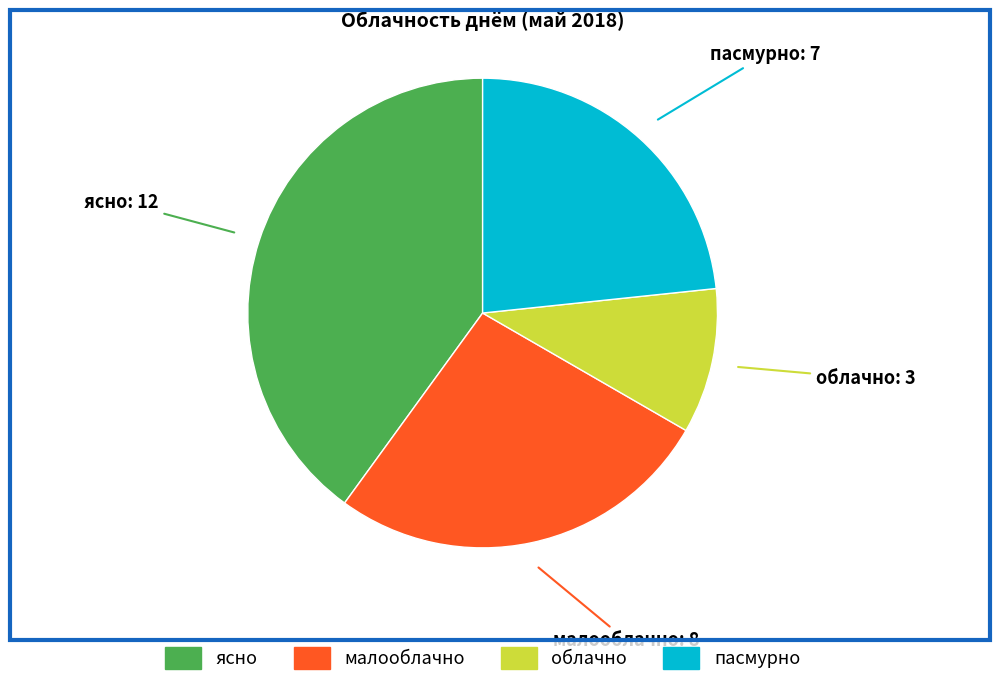

Rank the categories by value from highest to lowest.

ясно, малооблачно, пасмурно, облачно